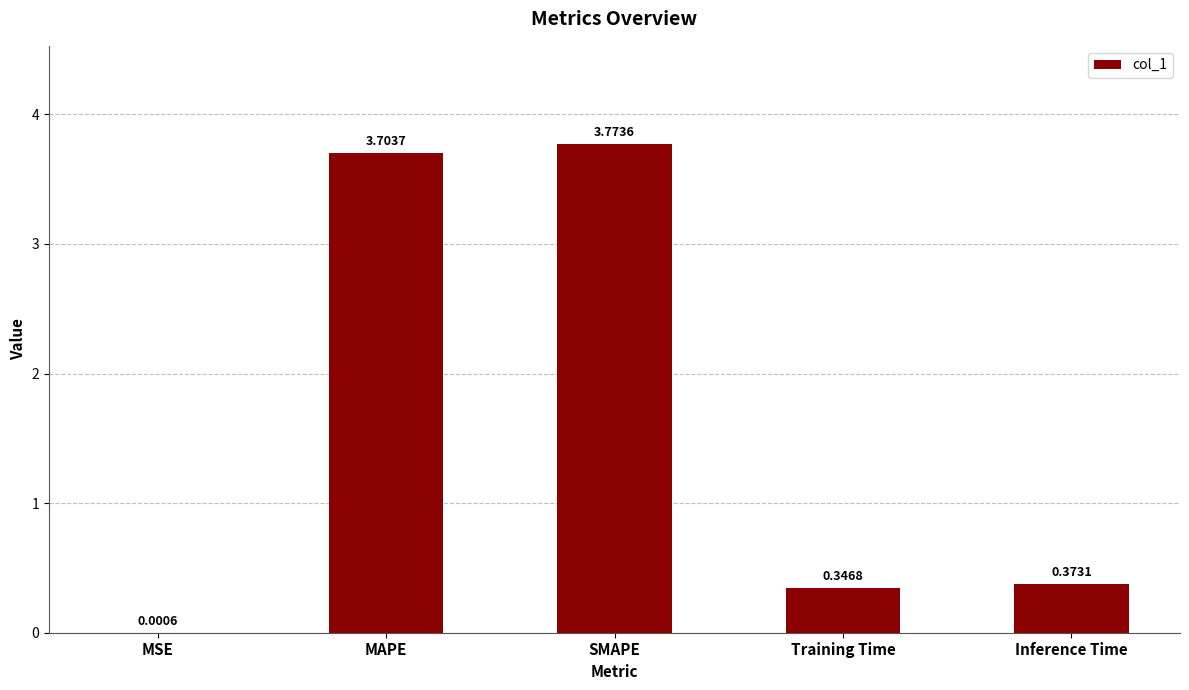

What is the sum of all values?

8.2